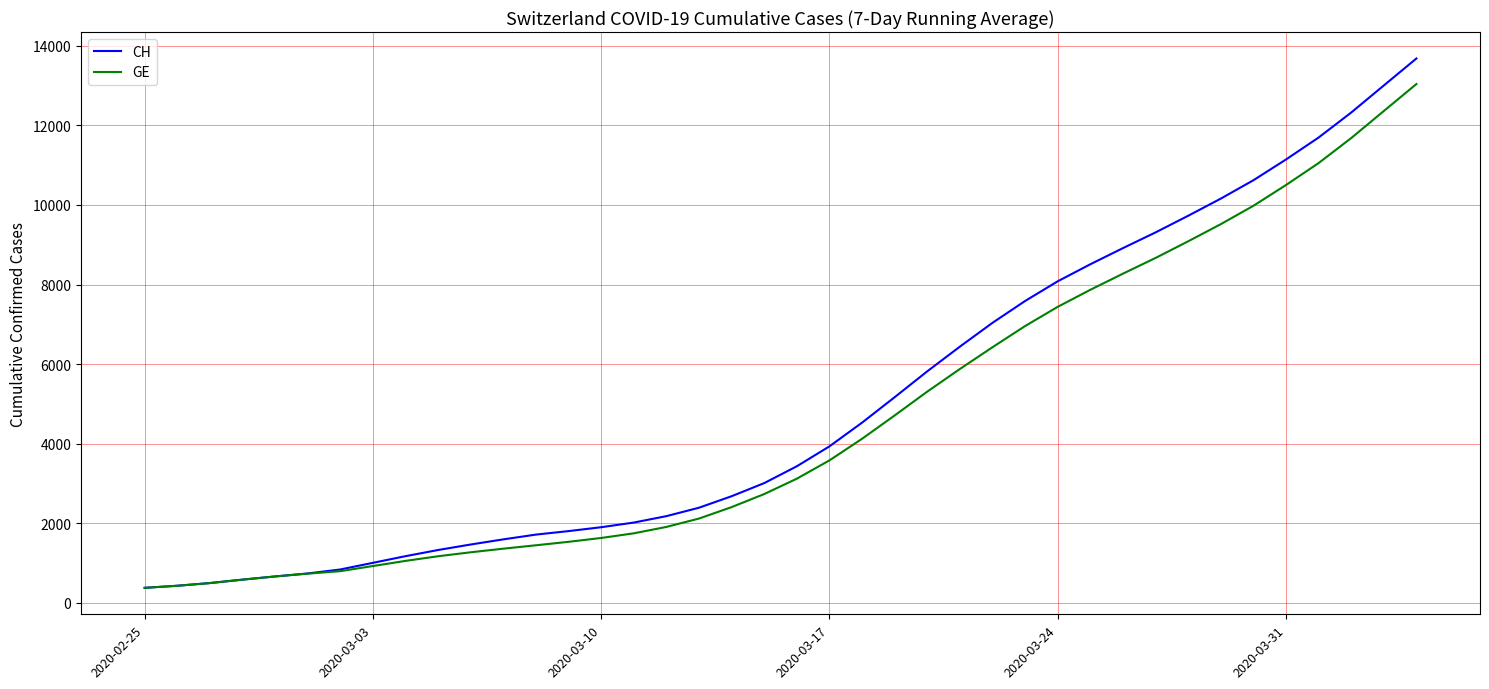

Which series has the largest range (max minus min)?

CH